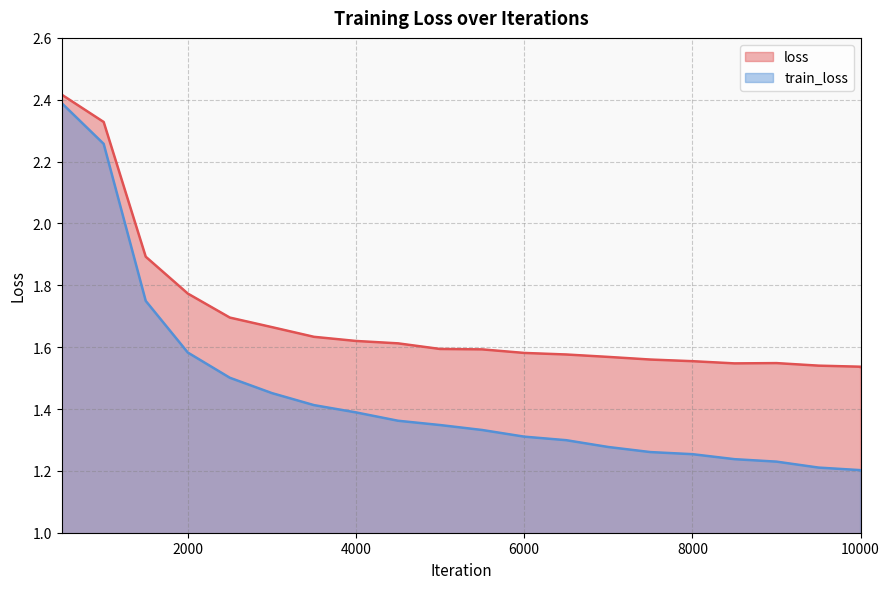

Is it true that loss equals 2.4 at 5500?

False